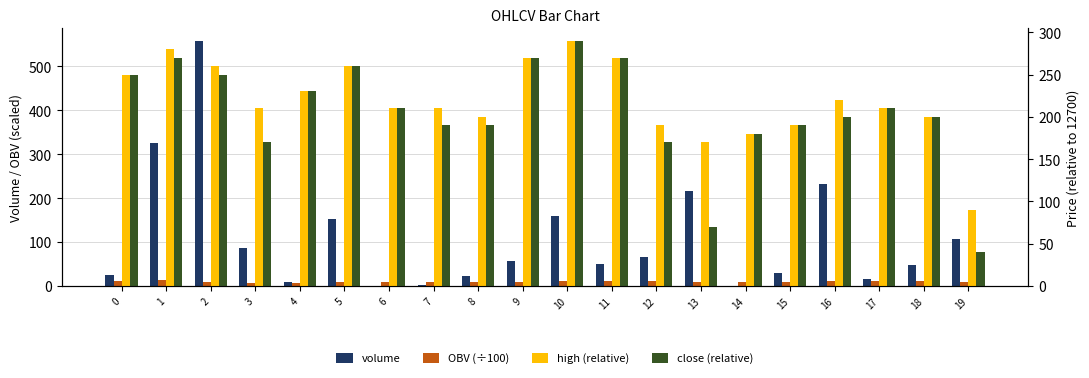

Which has a higher value, 17 or 4?

17